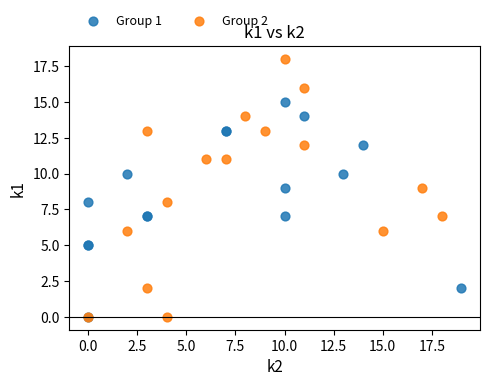

Which series has the widest spread of Y values?

Group 2